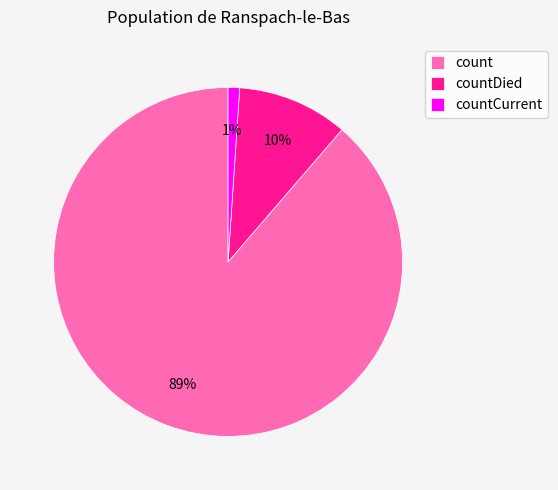

To the nearest percent, what is the difference between the countCurrent and countDied slice percentages?

9%